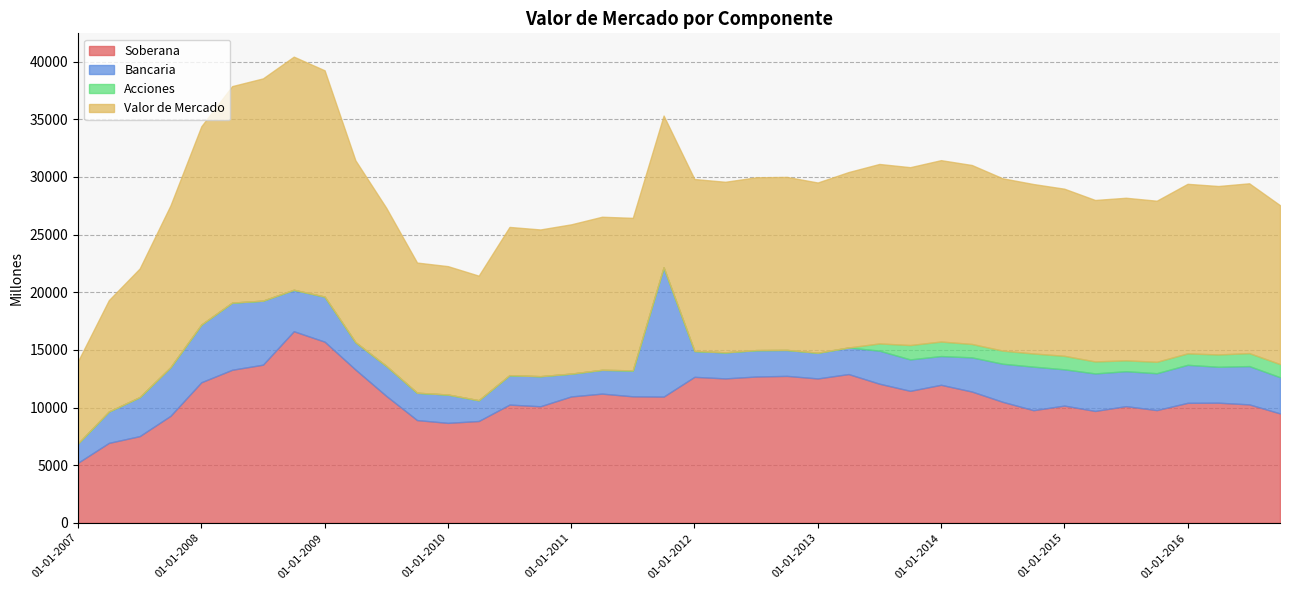

Rank the series by their maximum value, from highest to lowest.

Valor de Mercado, Soberana, Bancaria, Acciones